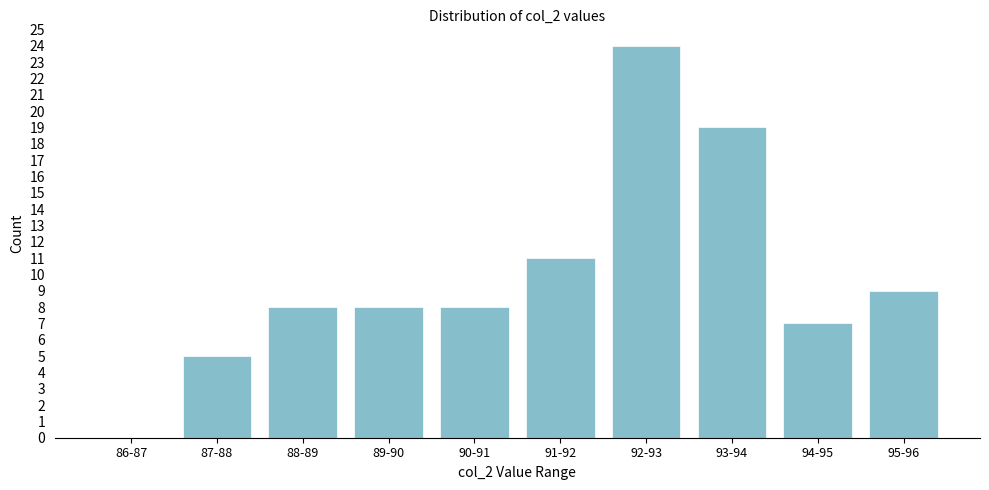

Reading left to right, list all the values displayed in this chart.

86-87=0	87-88=5	88-89=8	89-90=8	90-91=8	91-92=11	92-93=24	93-94=19	94-95=7	95-96=9